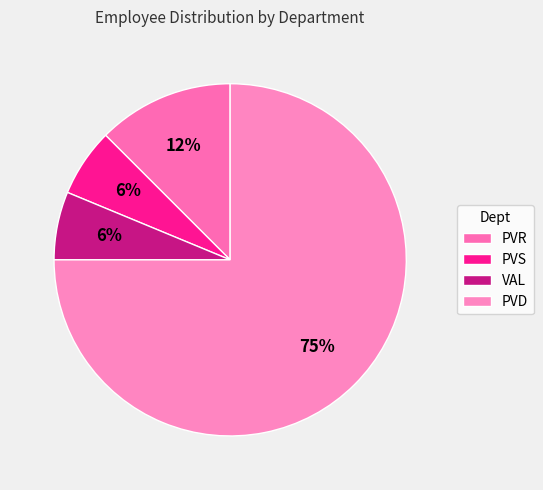

How many segments does this pie chart have?

4